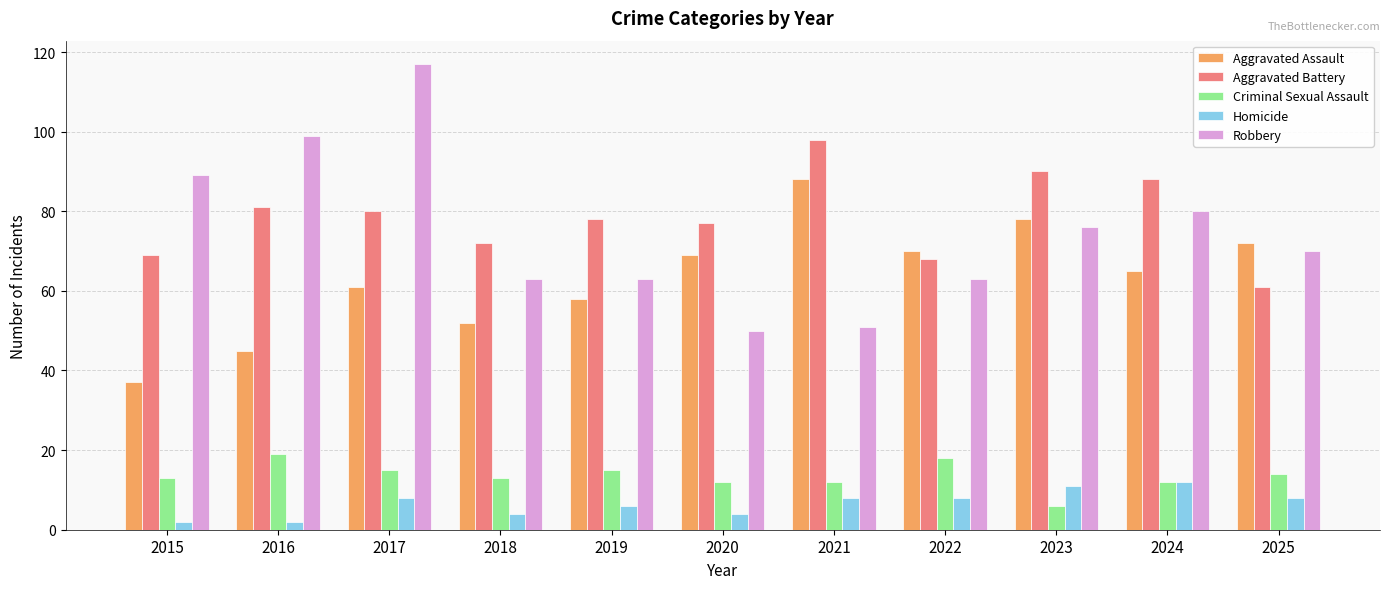

Where is Aggravated Assault nearest to the value 62?

2017